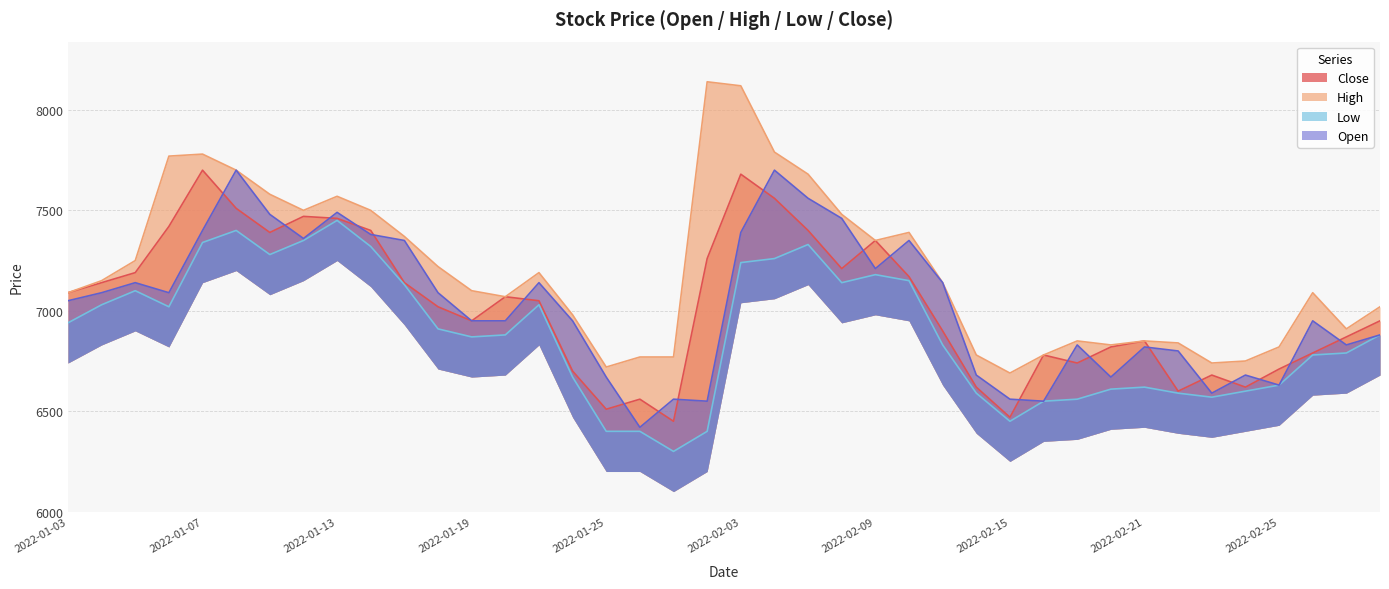

What is the value of the Low point at the 8th from the left?

7350